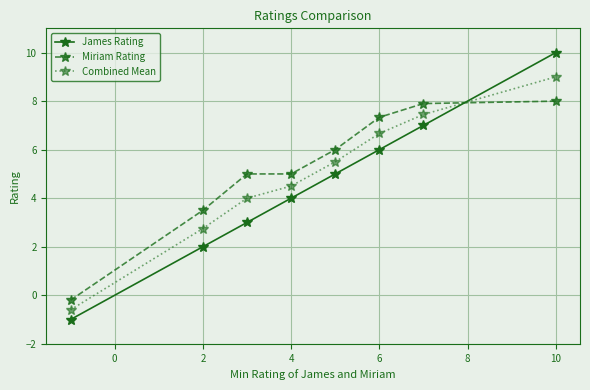

Rank the series by their maximum value, from highest to lowest.

James Rating, Combined Mean, Miriam Rating